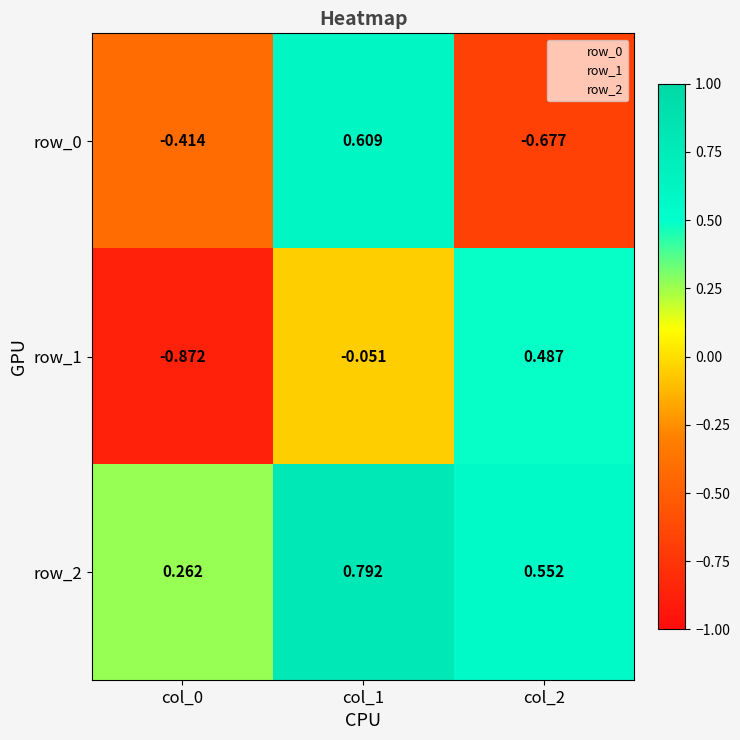

Is the value of row_1 at col_0 greater than the value of row_0 at col_1?

No